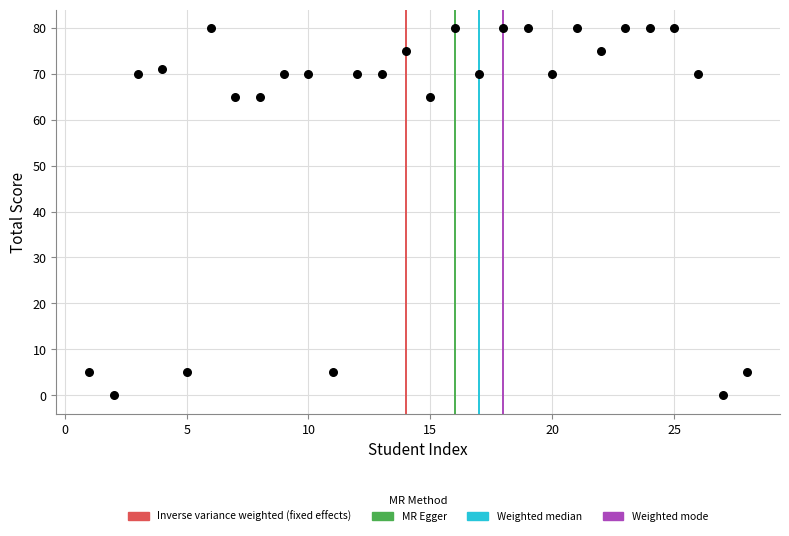

What is the range of Y values (max minus min)?

80